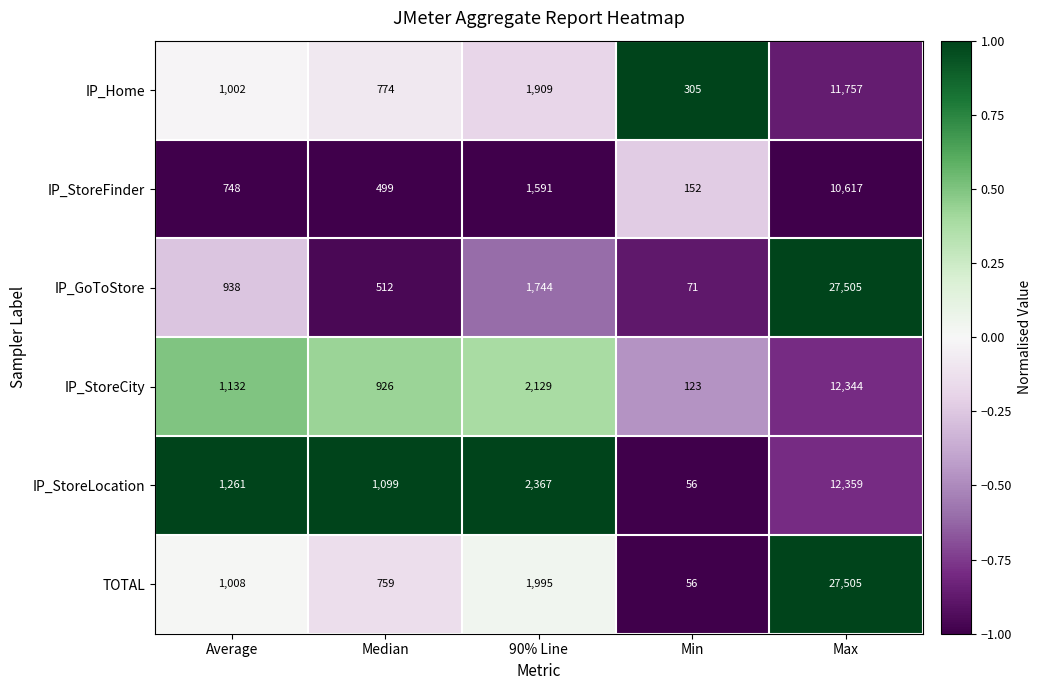

What is the approximate value of IP_StoreCity at Average, to the nearest 10?

1130